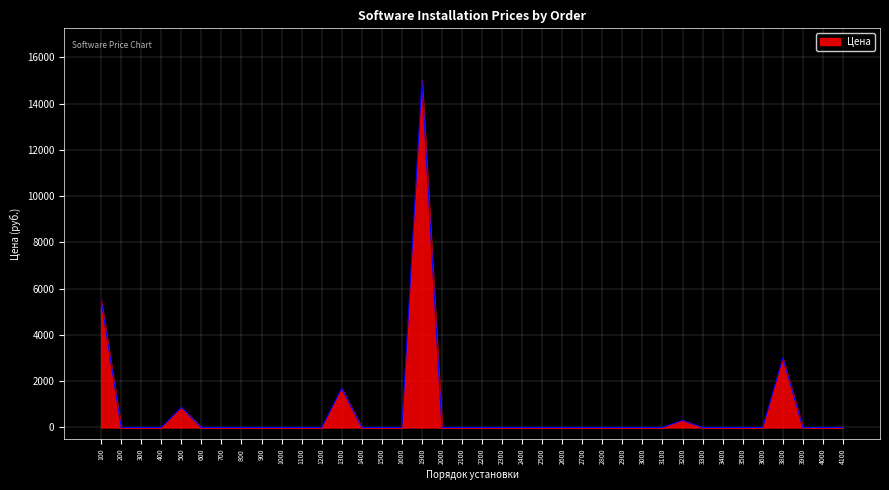

How many lines are shown in the chart?

1